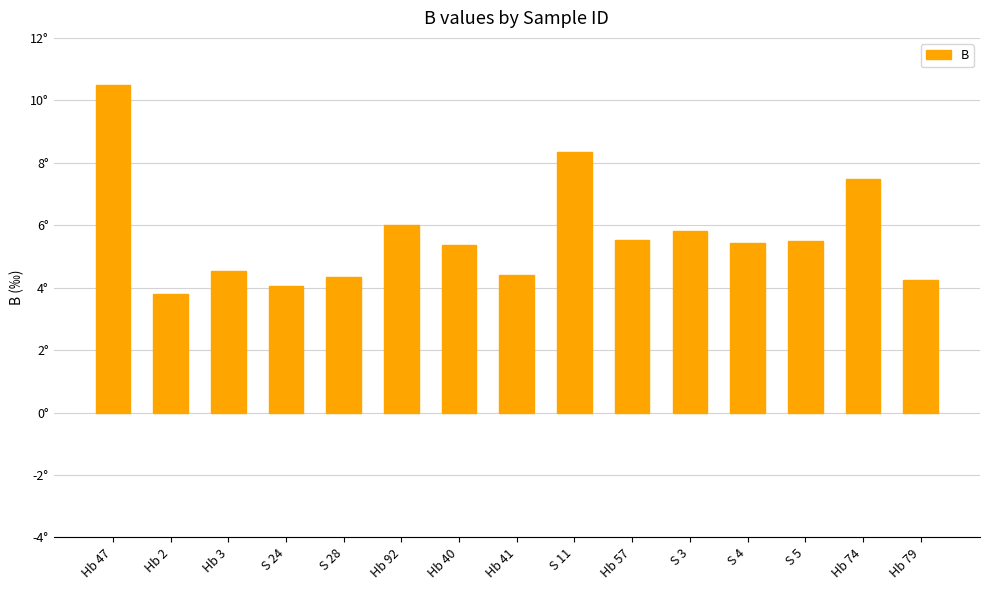

Reading left to right, extract all data points from this chart.

10.5	3.8	4.5	4.0	4.3	6.0	5.4	4.4	8.3	5.5	5.8	5.4	5.5	7.5	4.3